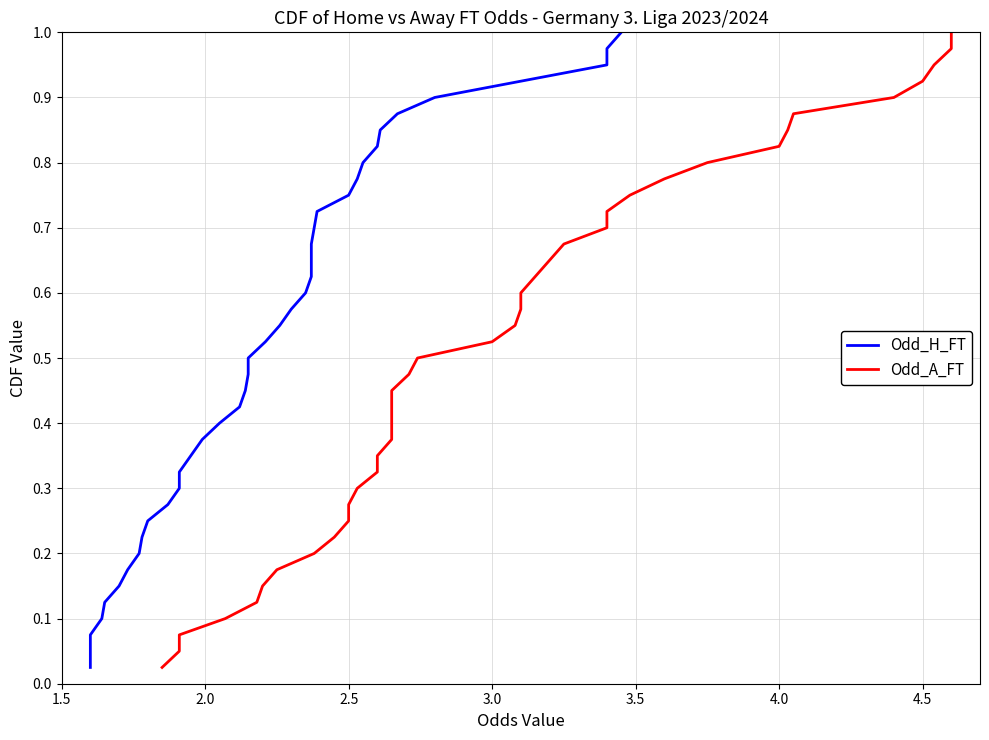

True or false: Odd_H_FT and Odd_A_FT intersect in this chart.

False